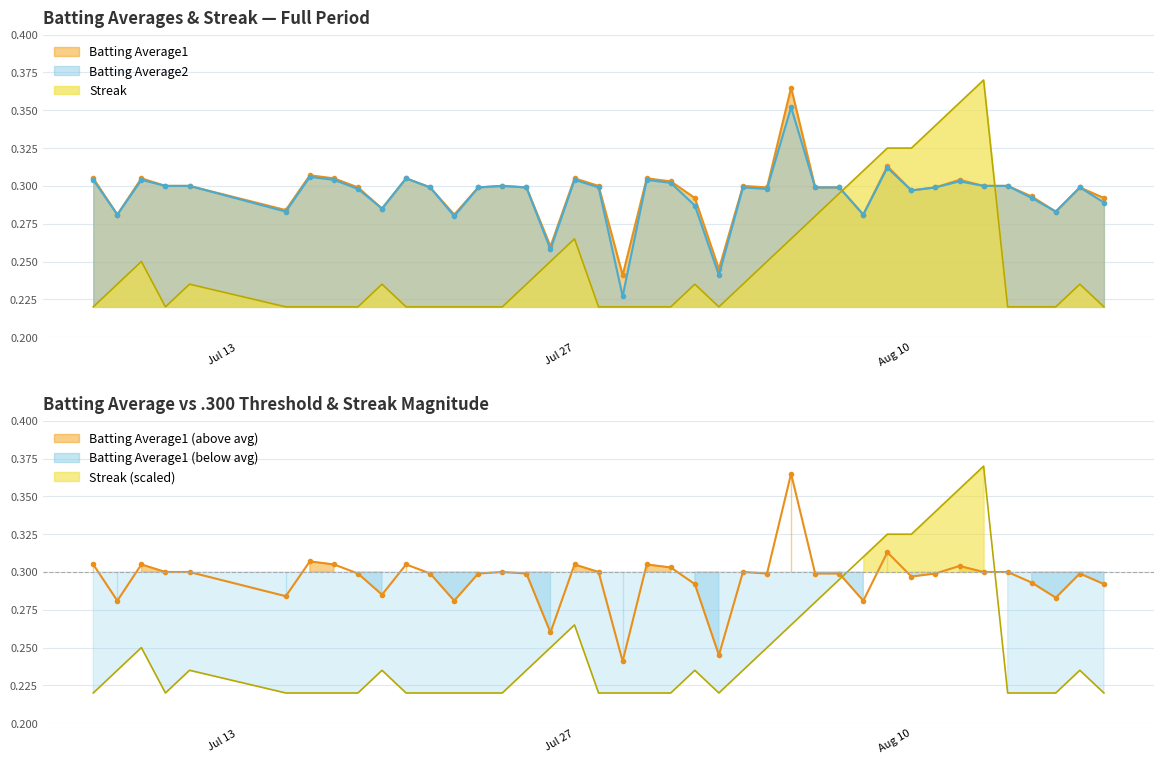

What is the label of the 15th point from the left?

2010-07-24